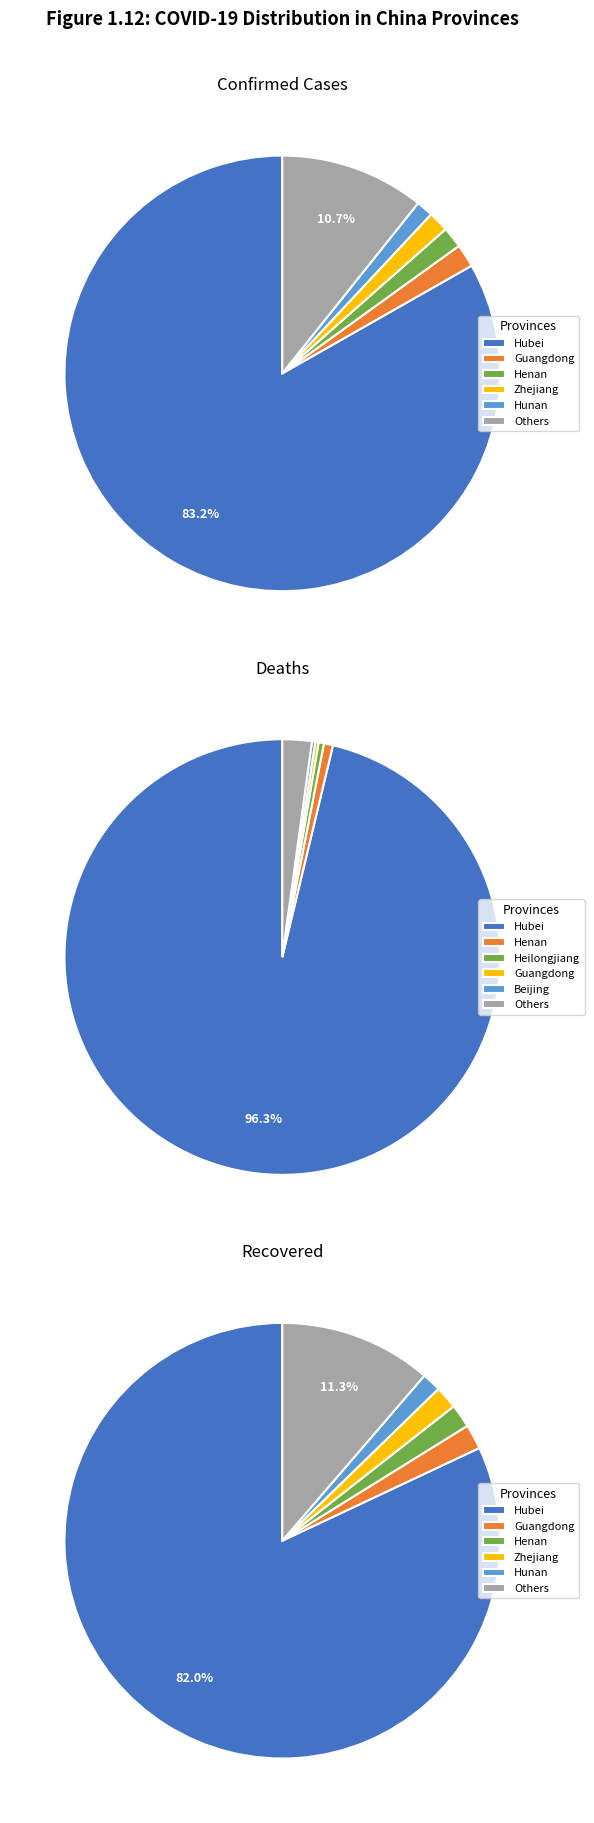

Which has a higher value, Guangdong or Taiwan?

Guangdong